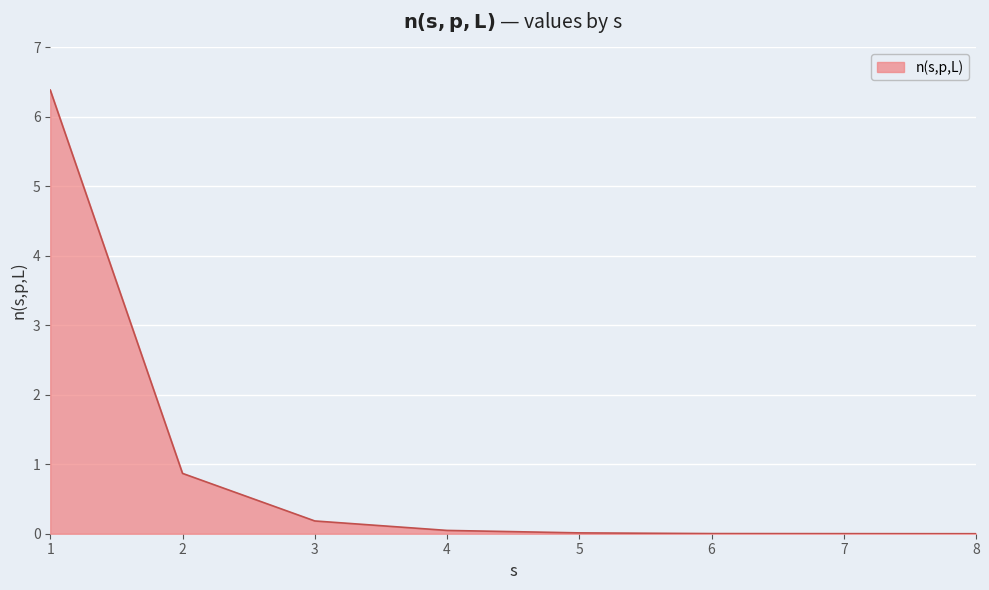

What is the sum of the values at 2 and 1?

7.3